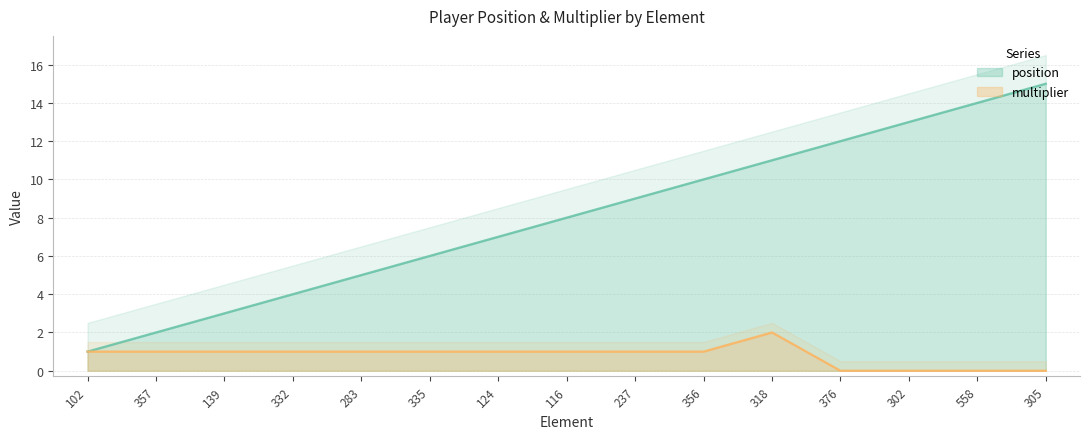

True or false: position has more than 2 interior local peaks.

False